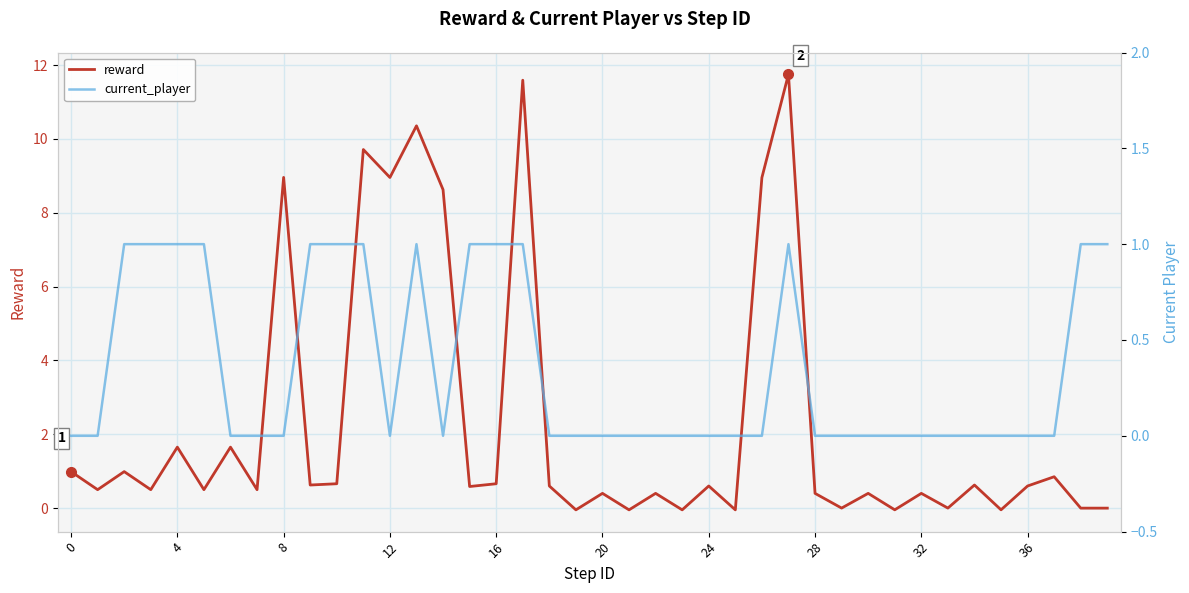

Rank the series by their maximum value, from lowest to highest.

current_player, reward